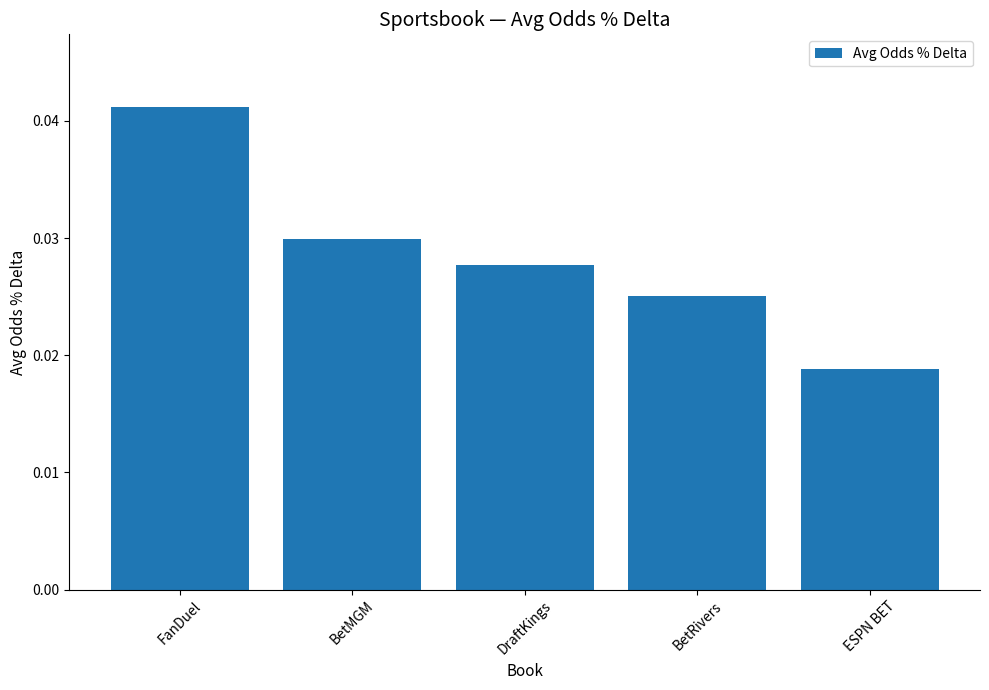

Are the bars grouped side by side (vs. stacked)?

No